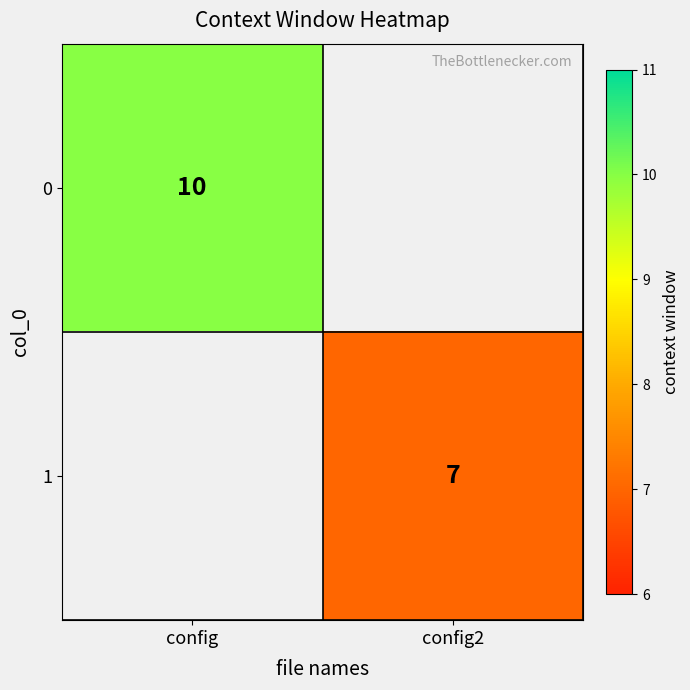

True or false: 0 has a value of 15 at config.

False